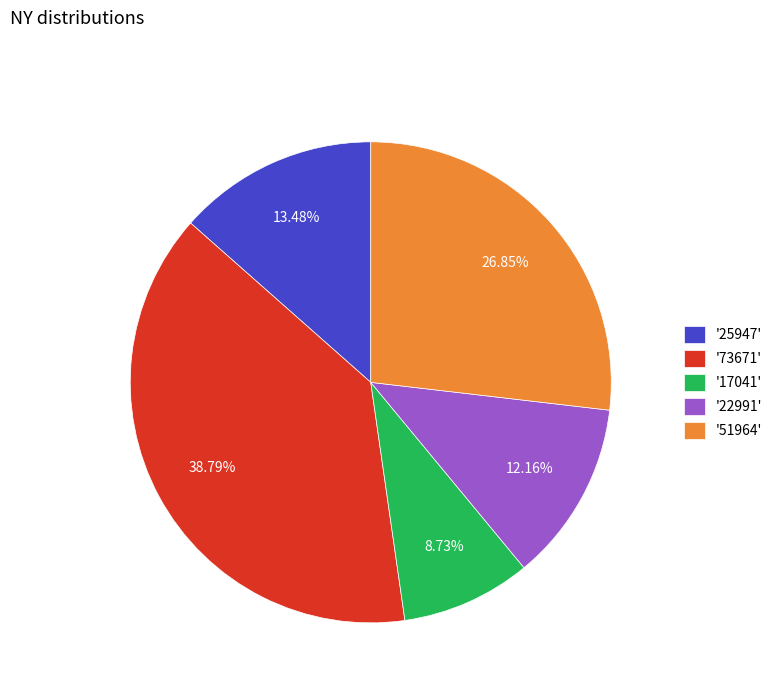

Do '25947' and '51964' together represent more than half of the pie?

No